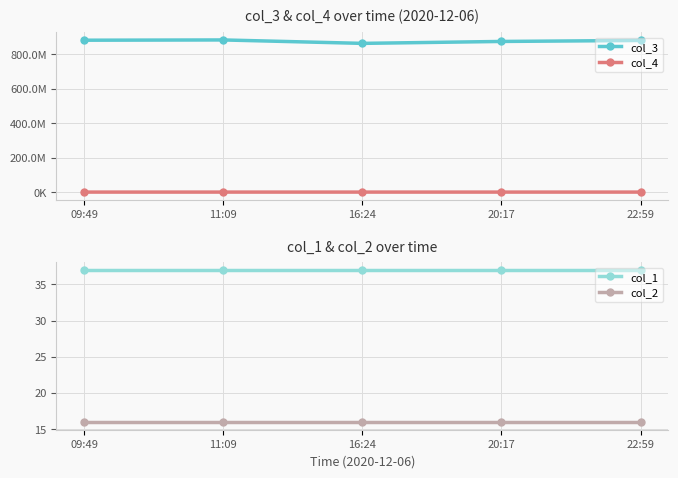

At which category is the sum across all series the highest?

11:09